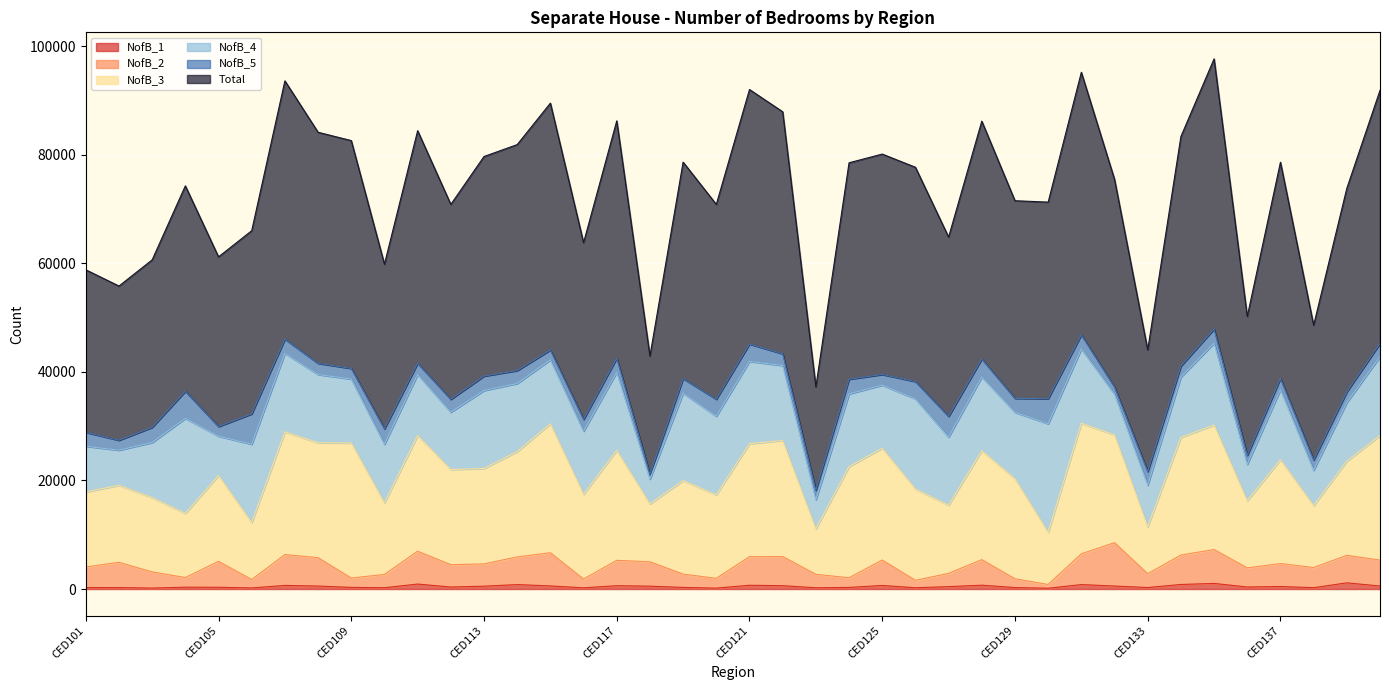

At which category is the sum across all series the highest?

CED135